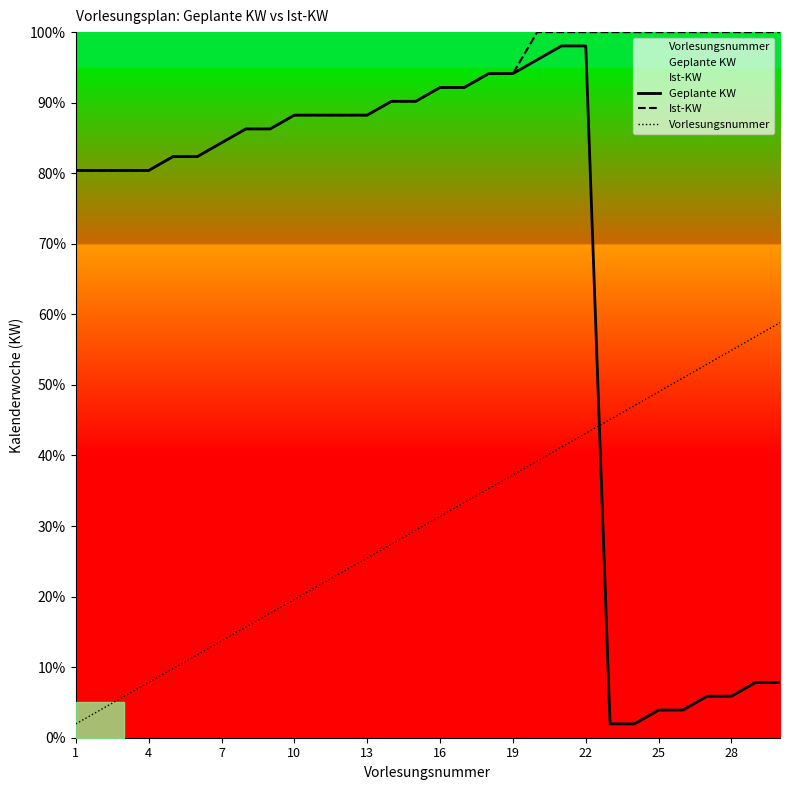

Is this an area chart (filled region under the line)?

No